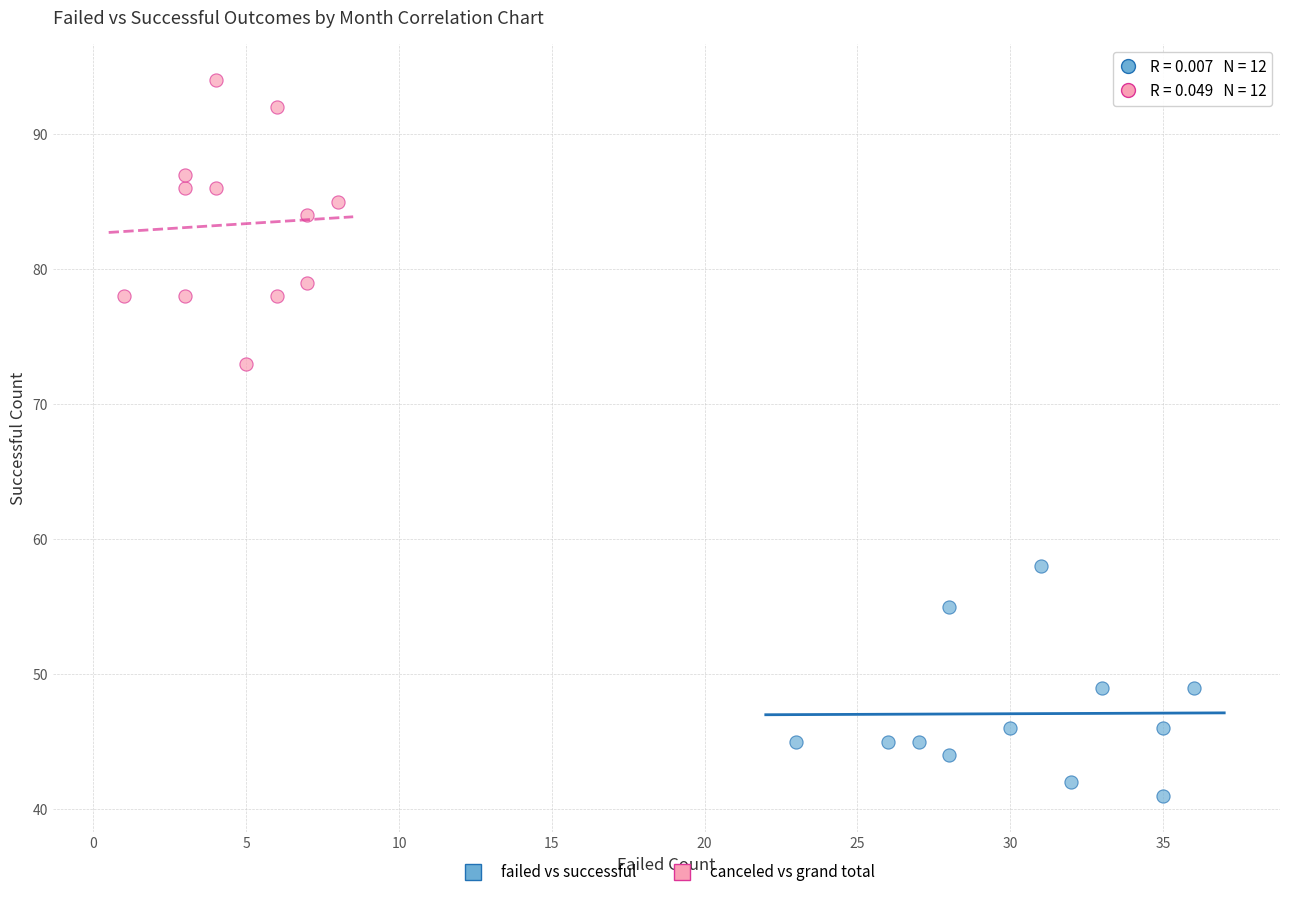

Which series contains the highest Y value?

canceled vs grand total